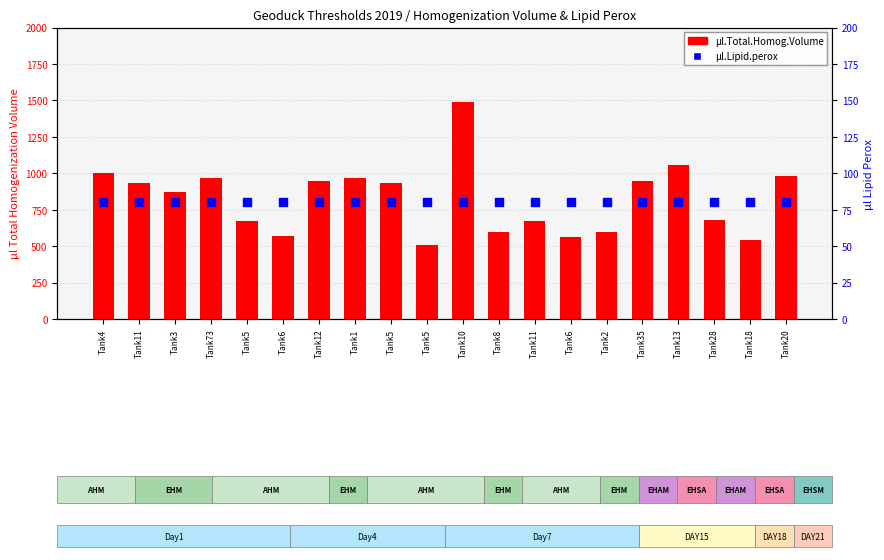

At which category is the sum across all series the highest?

Tank10